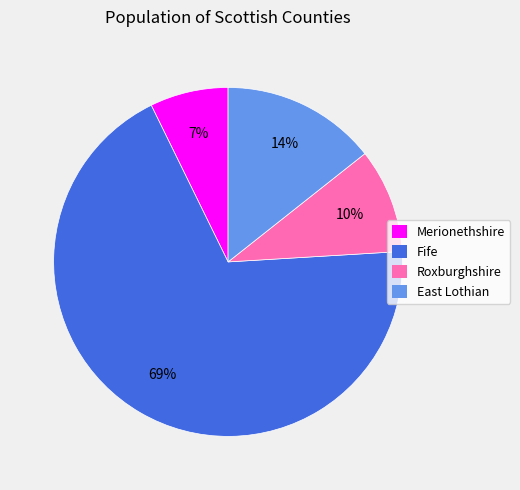

True or false: Merionethshire accounts for 7% of the total.

True